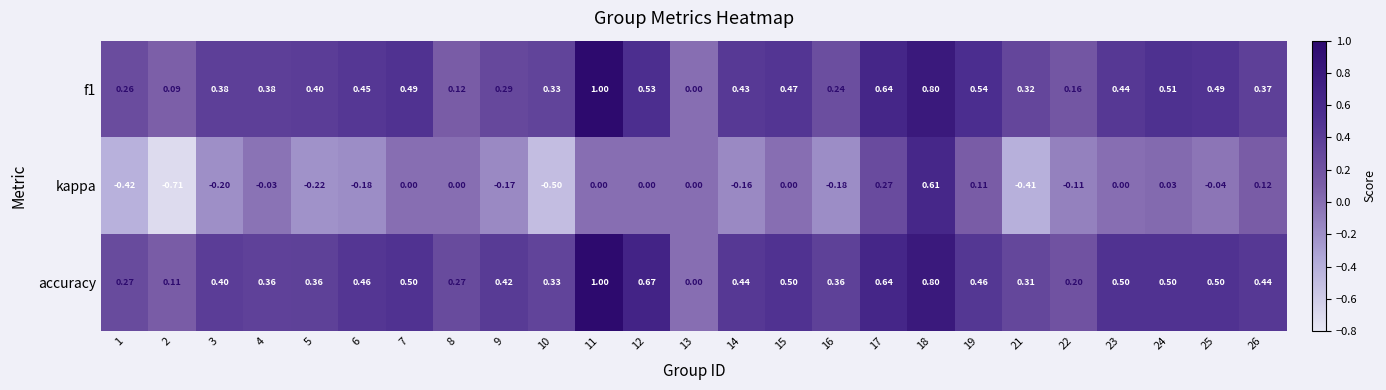

How many categories are shown in the chart?

25